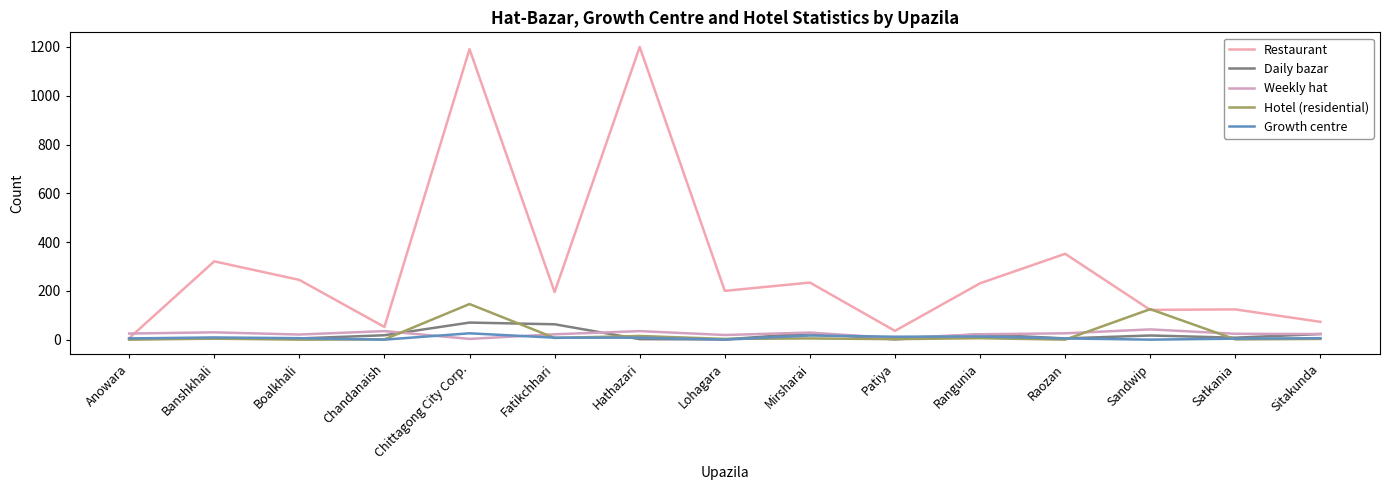

At how many categories does at least one series exceed 849?

2